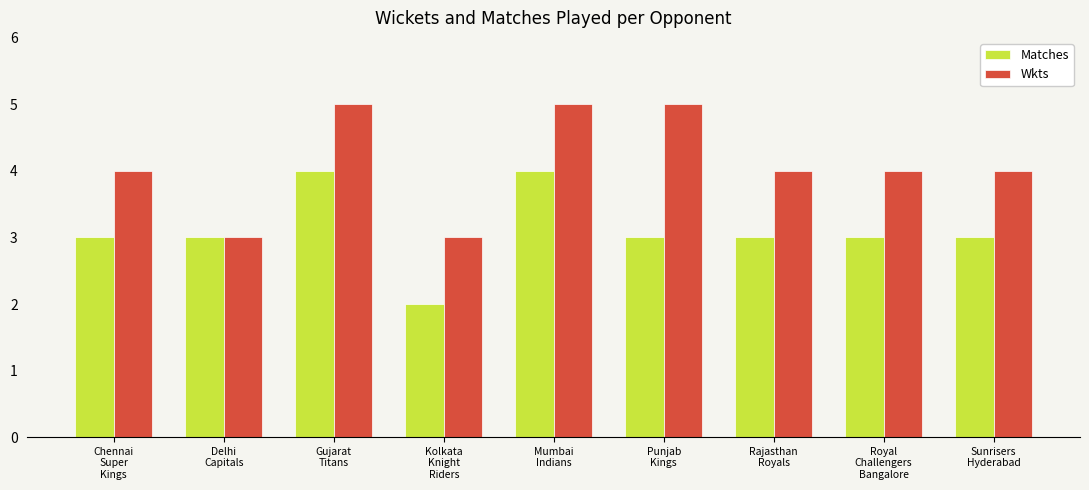

Rank the series by their maximum value, from highest to lowest.

Wkts, Matches